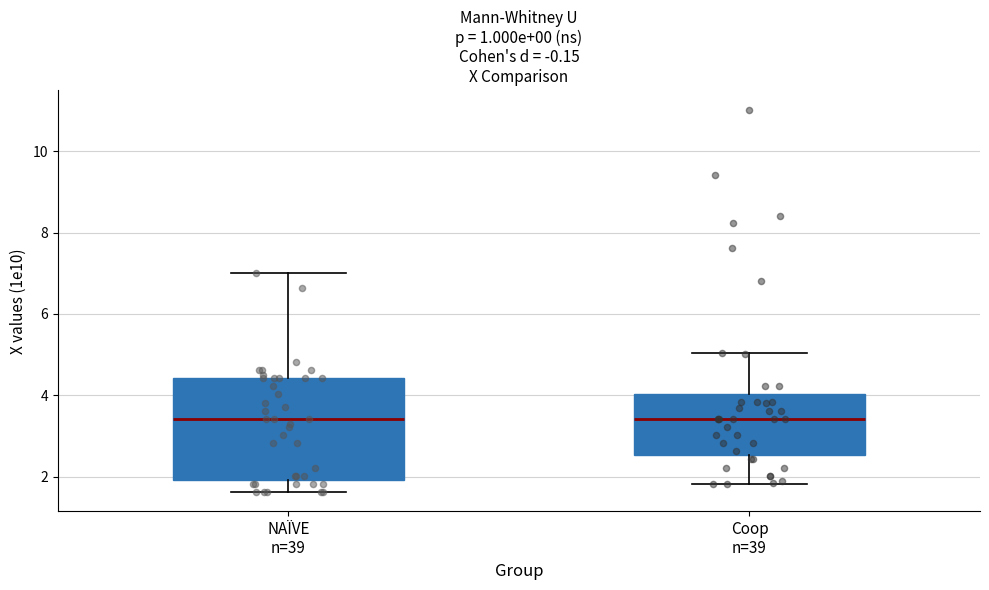

Where is the lower edge of the box for Coop n=39 on the y-axis? The values are not printed on the chart, so give them approximately, as read against the axis.

2.6